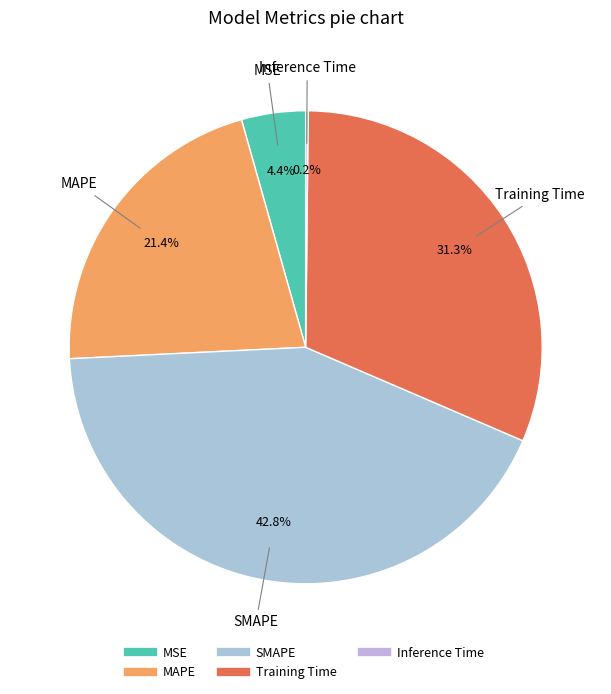

Is there a majority slice in this chart?

No